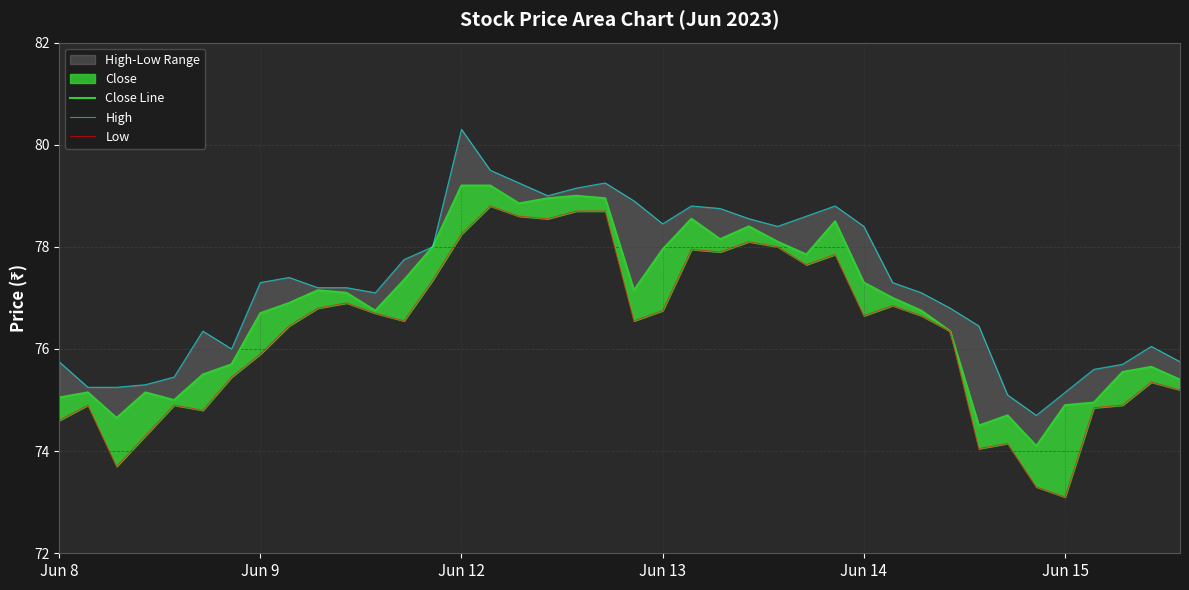

At how many categories does at least one series exceed 73?

40